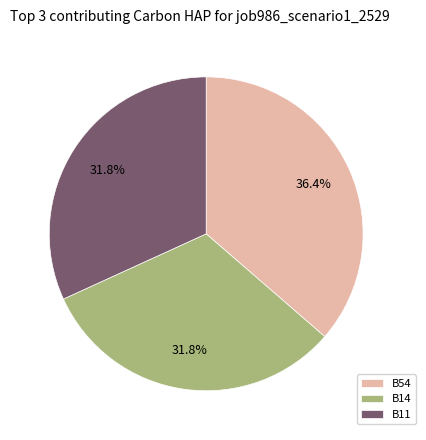

Which has a higher value, B54 or B14?

B54